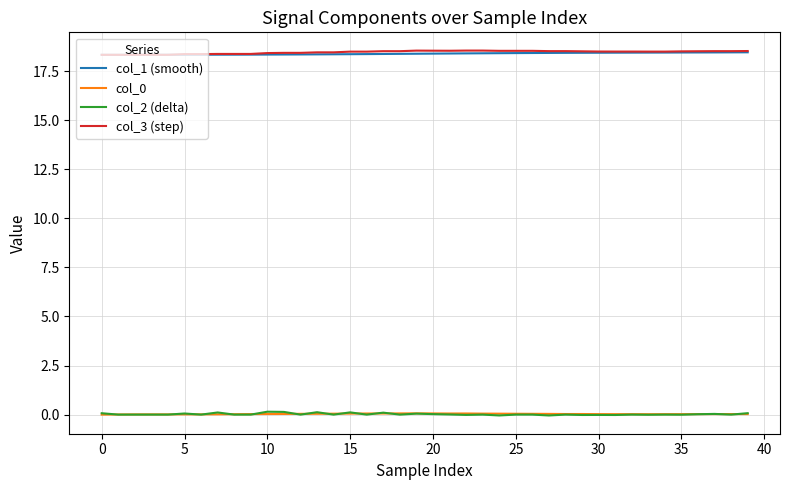

At how many categories does at least one series exceed 11?

40